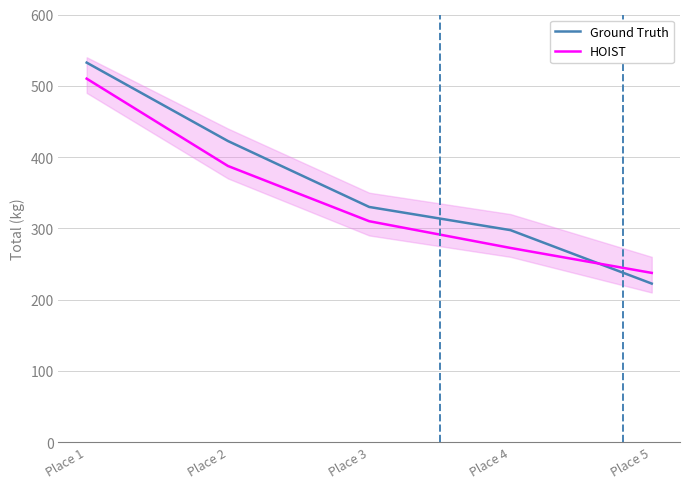

Does the chart have visible grid lines?

Yes